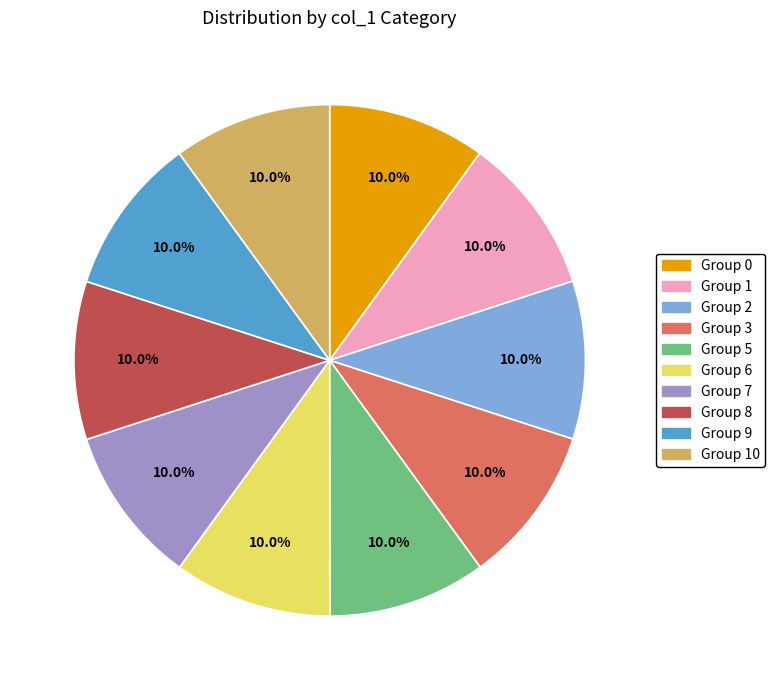

Does Group 8 account for over 50% of the chart?

No